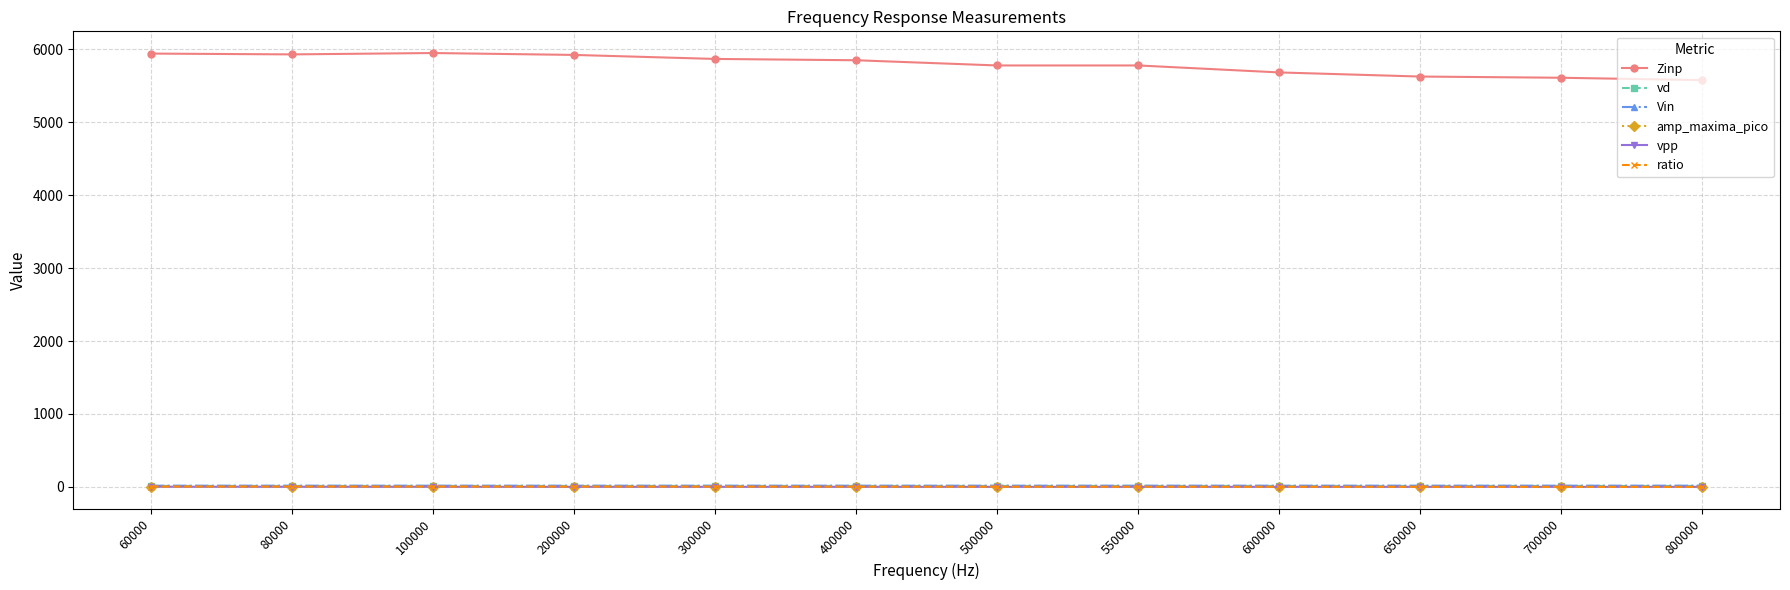

What is the sum of all vd values?

150.5